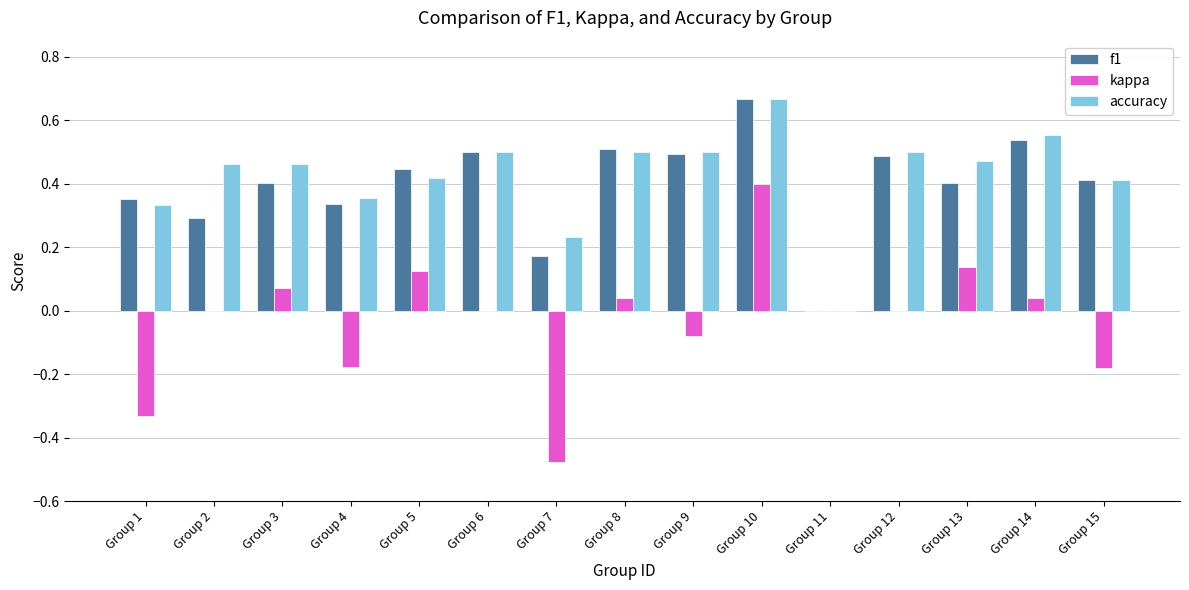

What is the sum of all accuracy values?

6.4